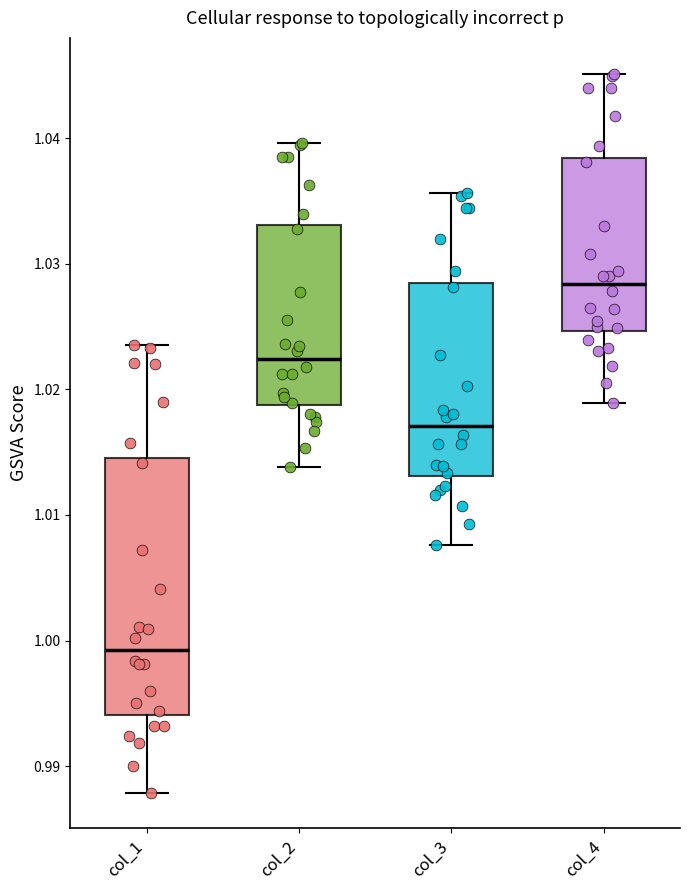

Reading left to right, read every box against the y-axis: the position of its median line, the range the box covers, and the ends of its whiskers. The values are not printed on the chart, so give them approximately, as read against the axis.

col_1: median 0.999, box 0.994 to 1.015, whiskers 0.988 to 1.024
col_2: median 1.022, box 1.019 to 1.033, whiskers 1.014 to 1.040
col_3: median 1.017, box 1.013 to 1.028, whiskers 1.008 to 1.036
col_4: median 1.028, box 1.025 to 1.038, whiskers 1.019 to 1.045